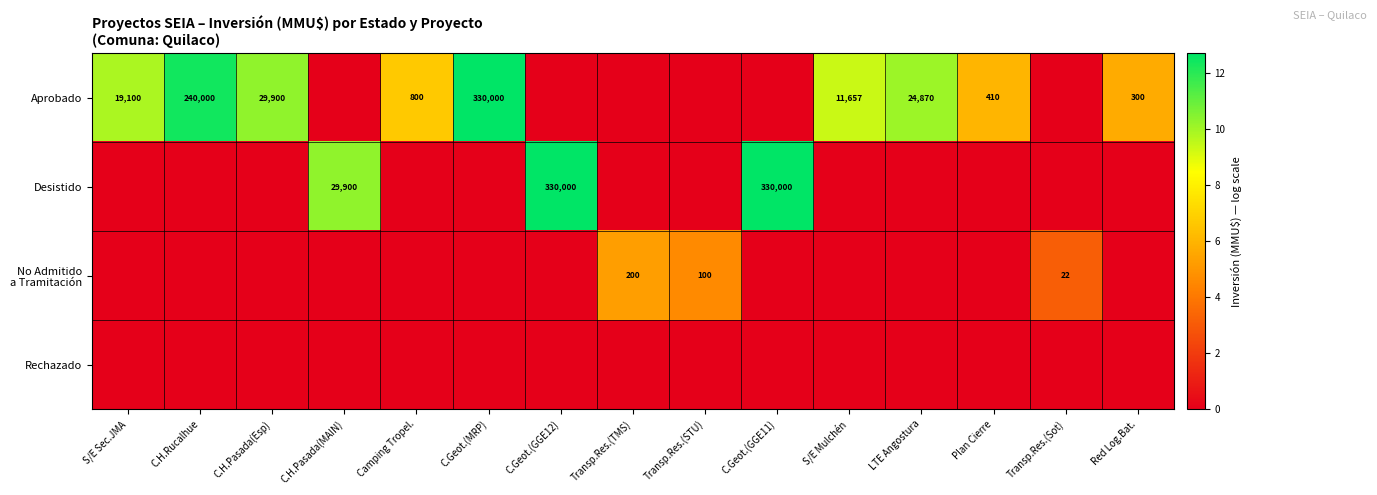

Is it true that Aprobado equals 395050 at C.H.Rucalhue?

False